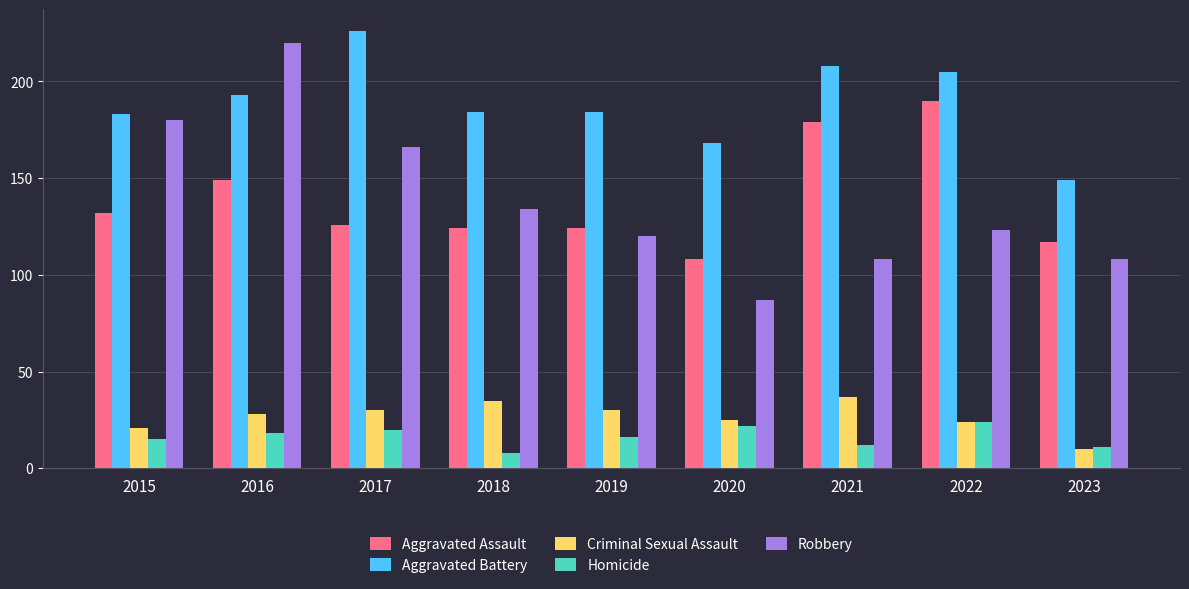

Read the Aggravated Assault value at 2017.

126